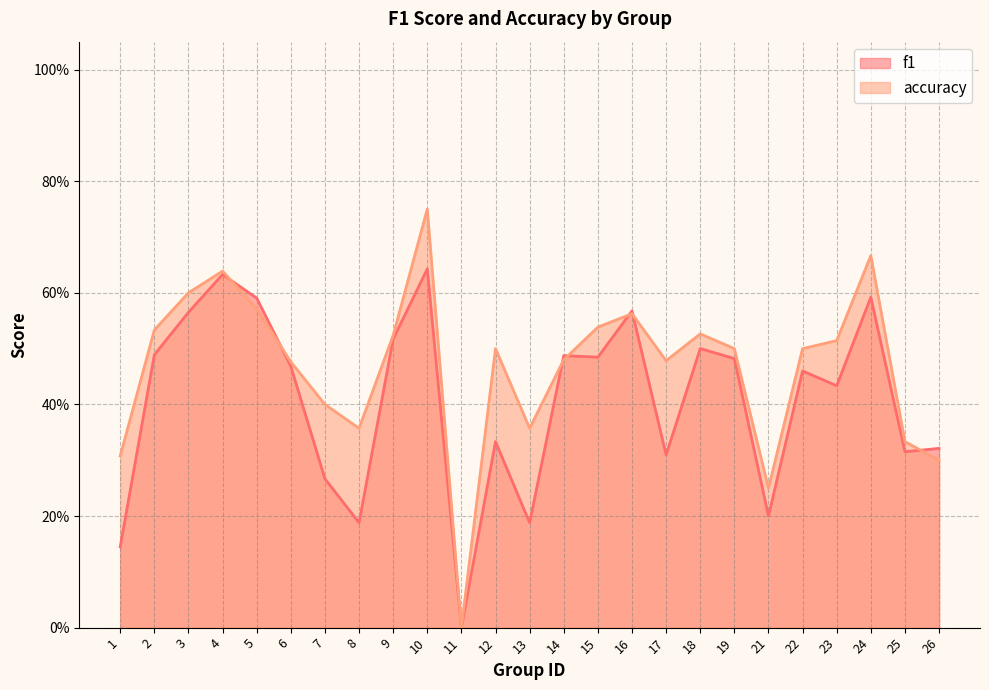

At how many categories does at least one series exceed 0?

24